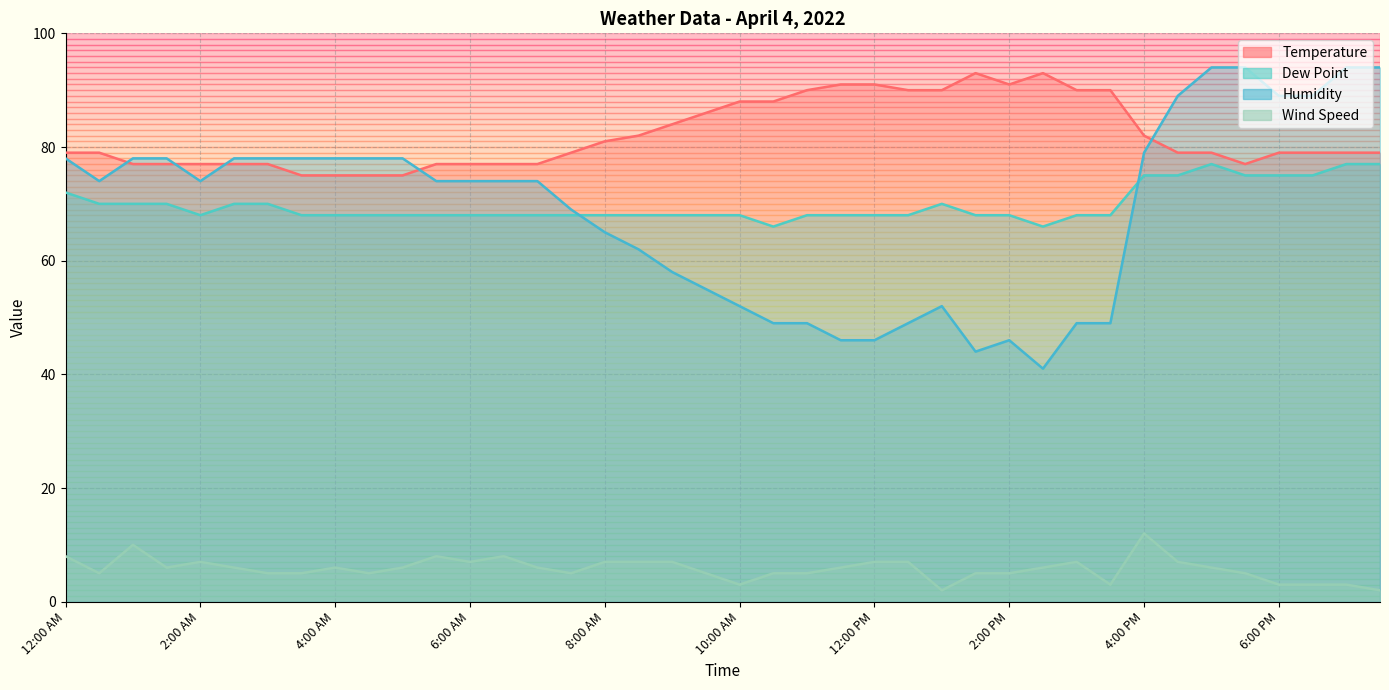

Which category has the highest value in the Wind Speed series?

4:00 PM